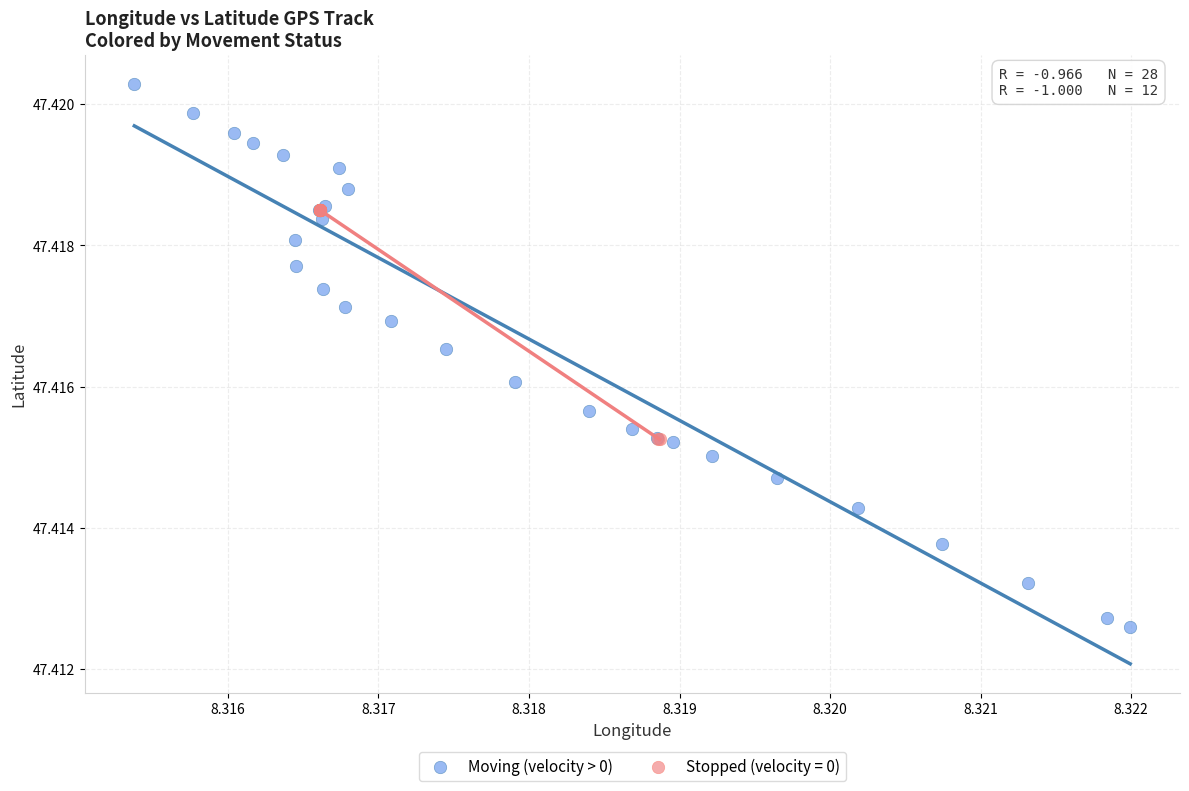

Which series contains the highest Y value?

Moving (velocity > 0)